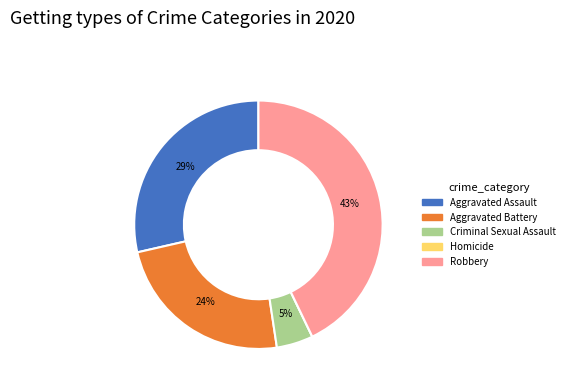

Which category has the biggest portion of the pie?

Robbery